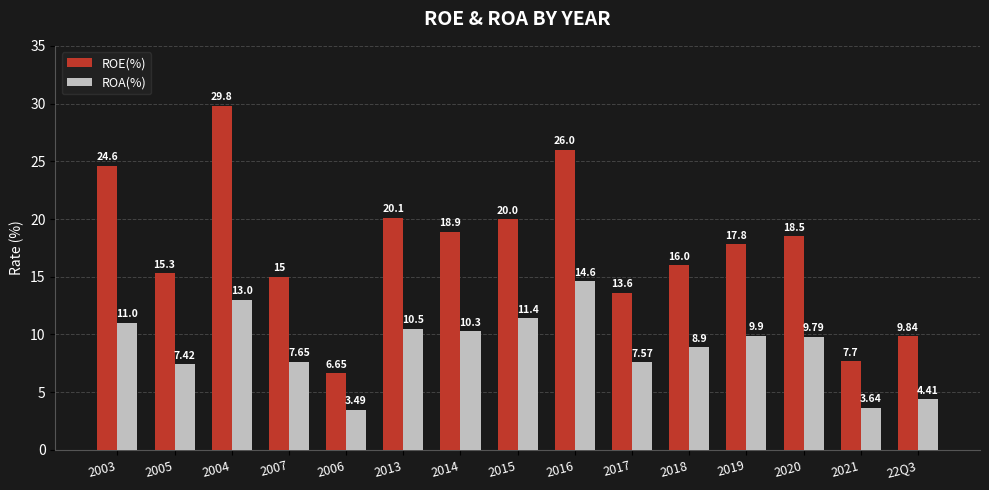

Which series changed the most between 2005 and 2015?

ROE(%)